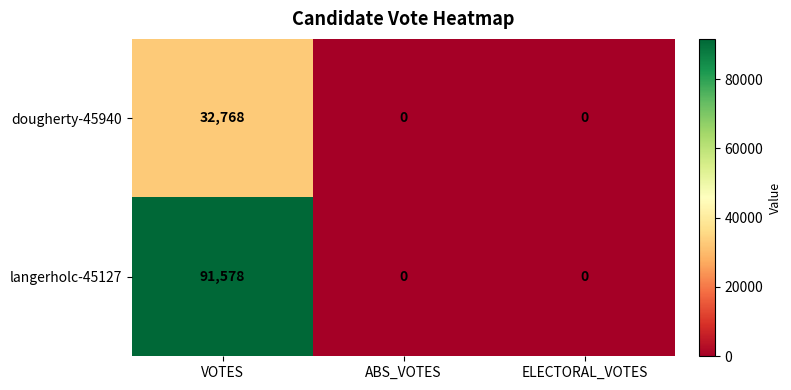

What is the sum of all dougherty-45940 values?

32768